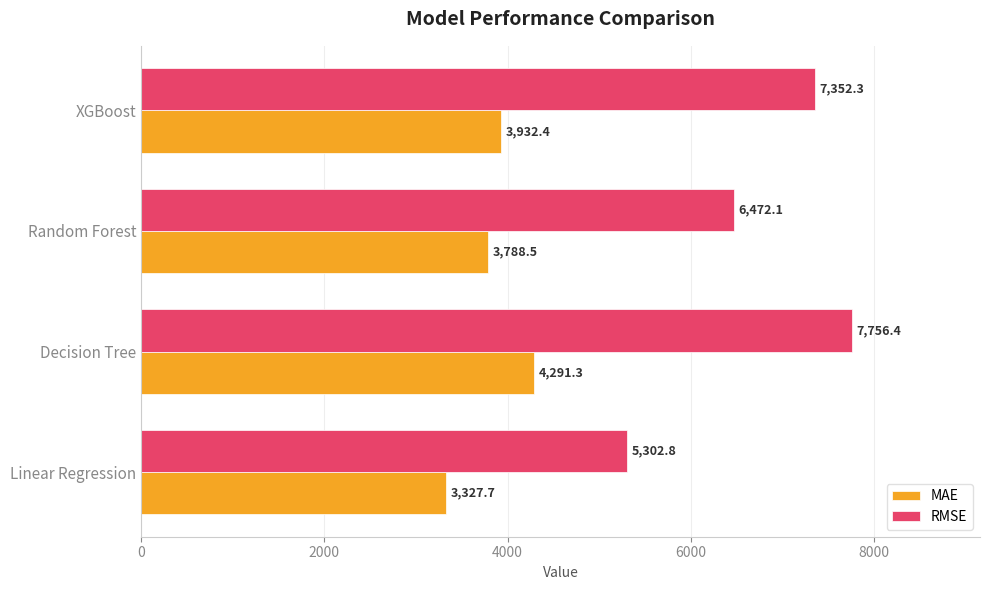

Which series has the largest total across all categories?

RMSE